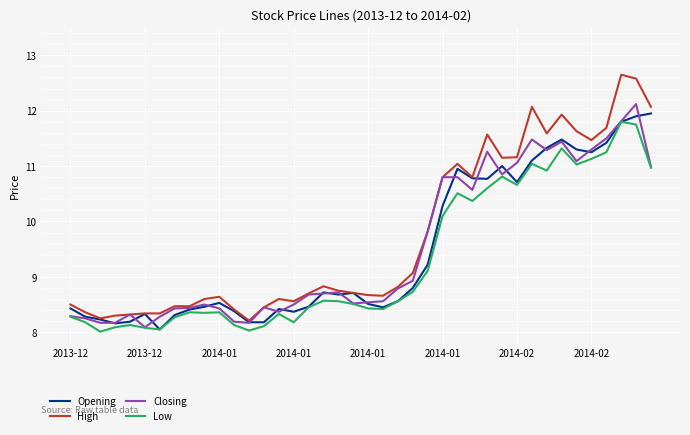

What is the difference between the second highest and second lowest values in the Low series?

3.7